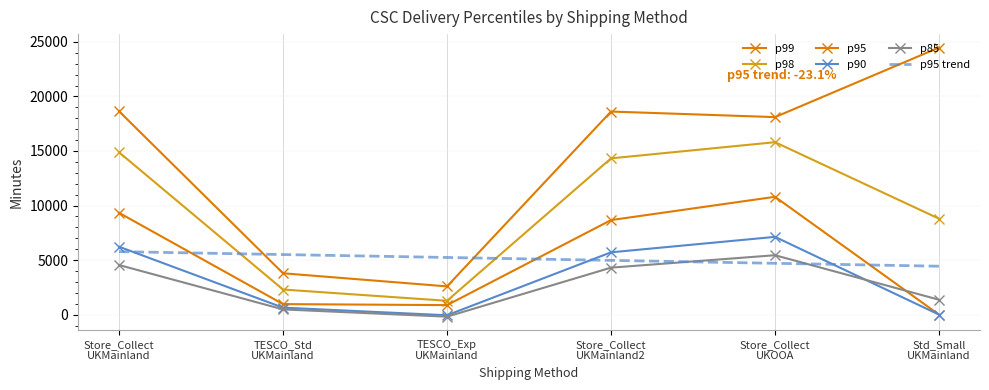

Is the value of p98 at Store_Collect
UKOOA greater than the value of p95 at Std_Small
UKMainland?

Yes